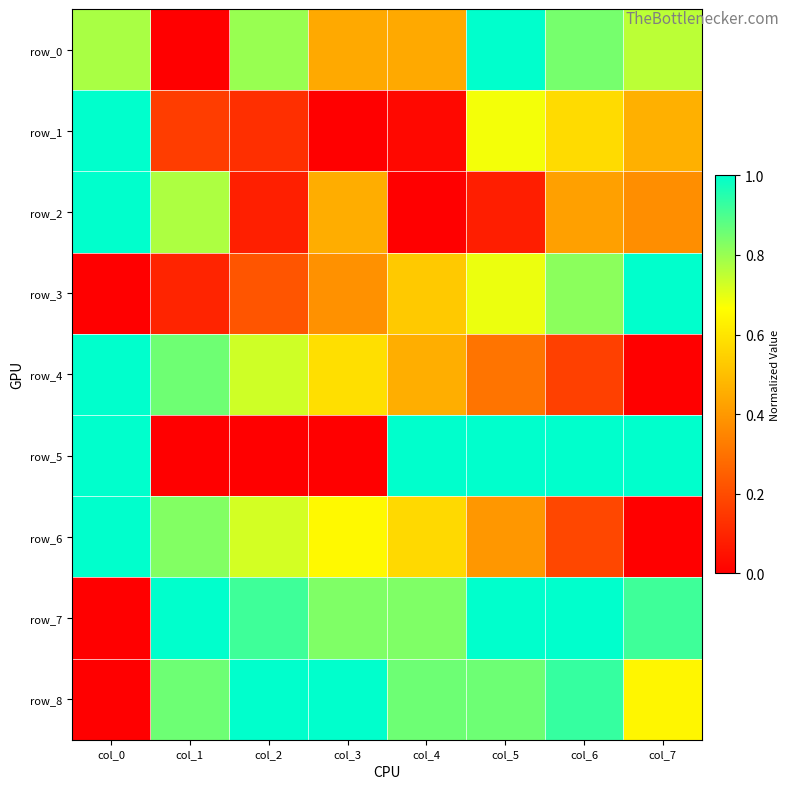

What value does the row_3 series have at col_3?

0.4